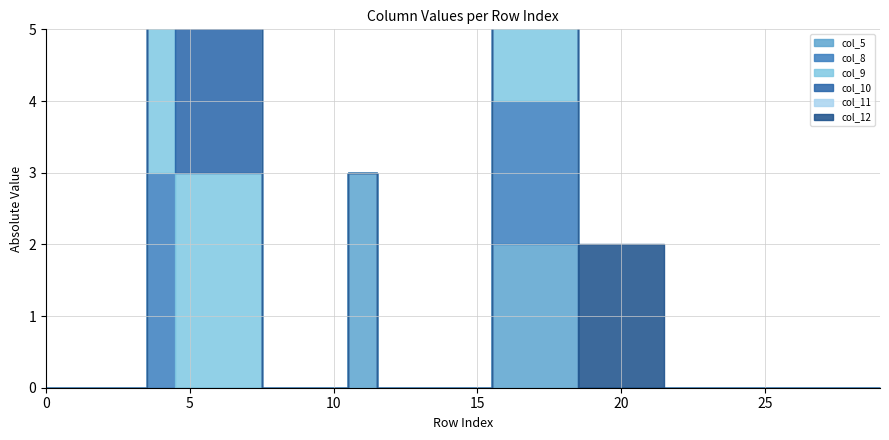

Rank the categories by col_8 value from lowest to highest.

0, 1, 2, 3, 5, 6, 7, 8, 9, 10, 11, 12, 13, 14, 15, 19, 20, 21, 22, 23, 24, 25, 26, 27, 28, 29, 16, 17, 18, 4